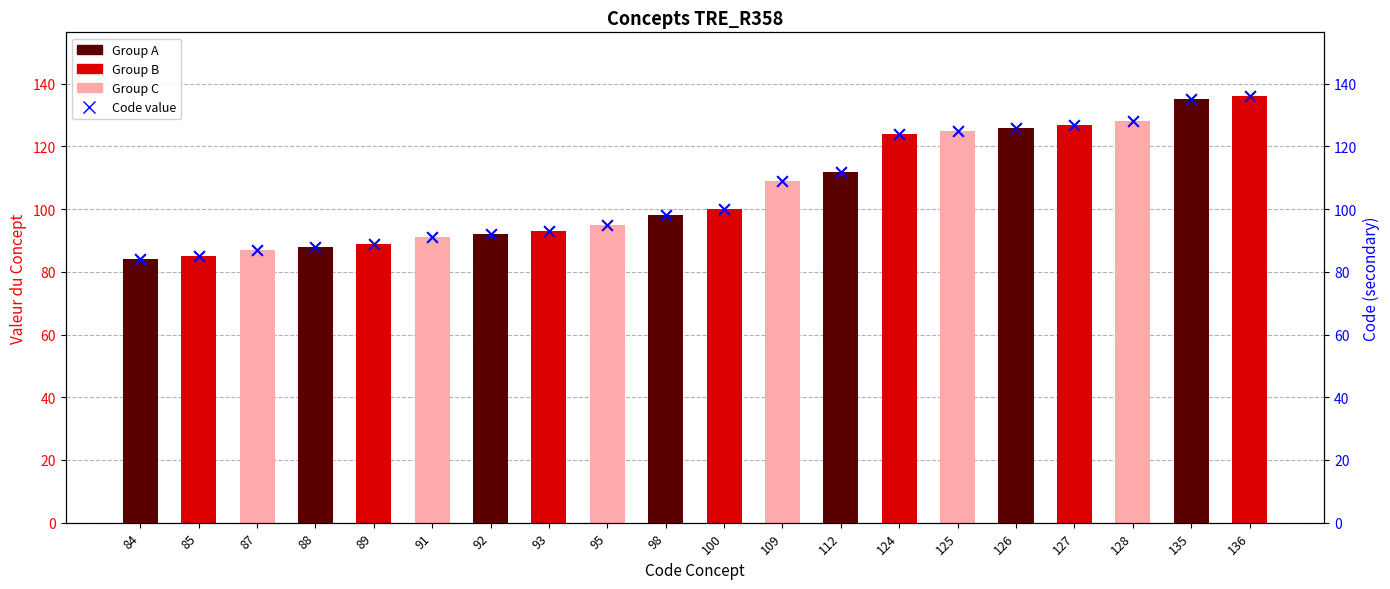

What is the total value across all series at 136?

272